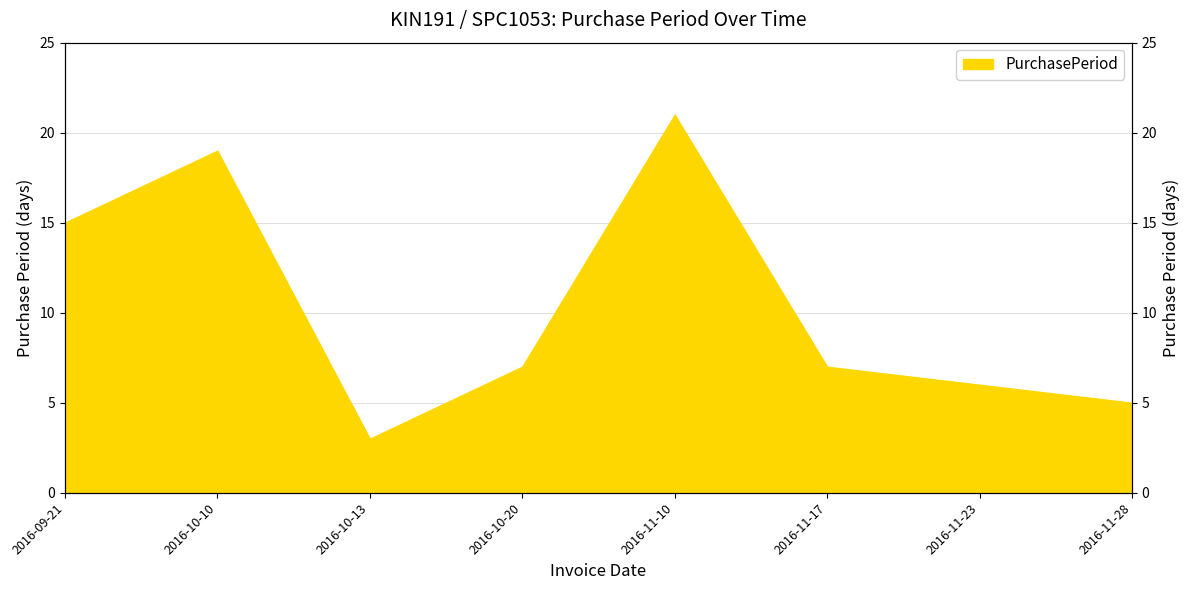

What is the difference between the values at 2016-10-10 and 2016-11-28?

14